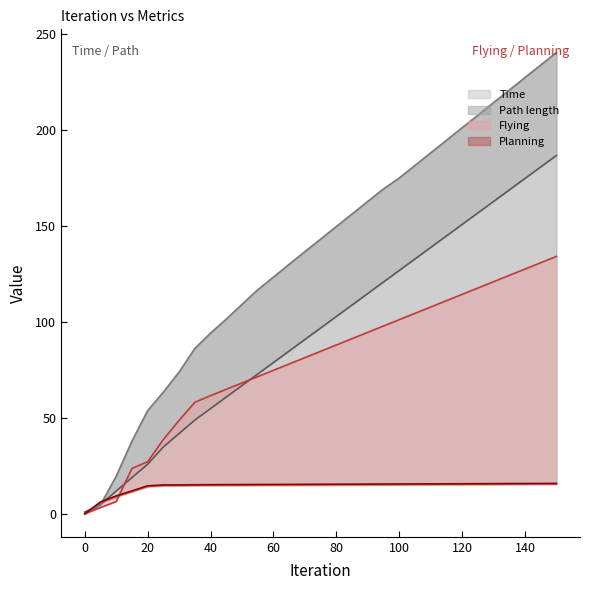

What is the average value of the Time series?

95.7